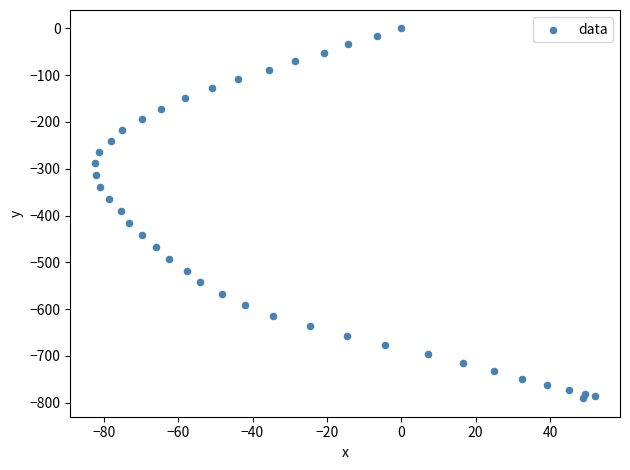

What is the range of Y values (max minus min)?

790.8